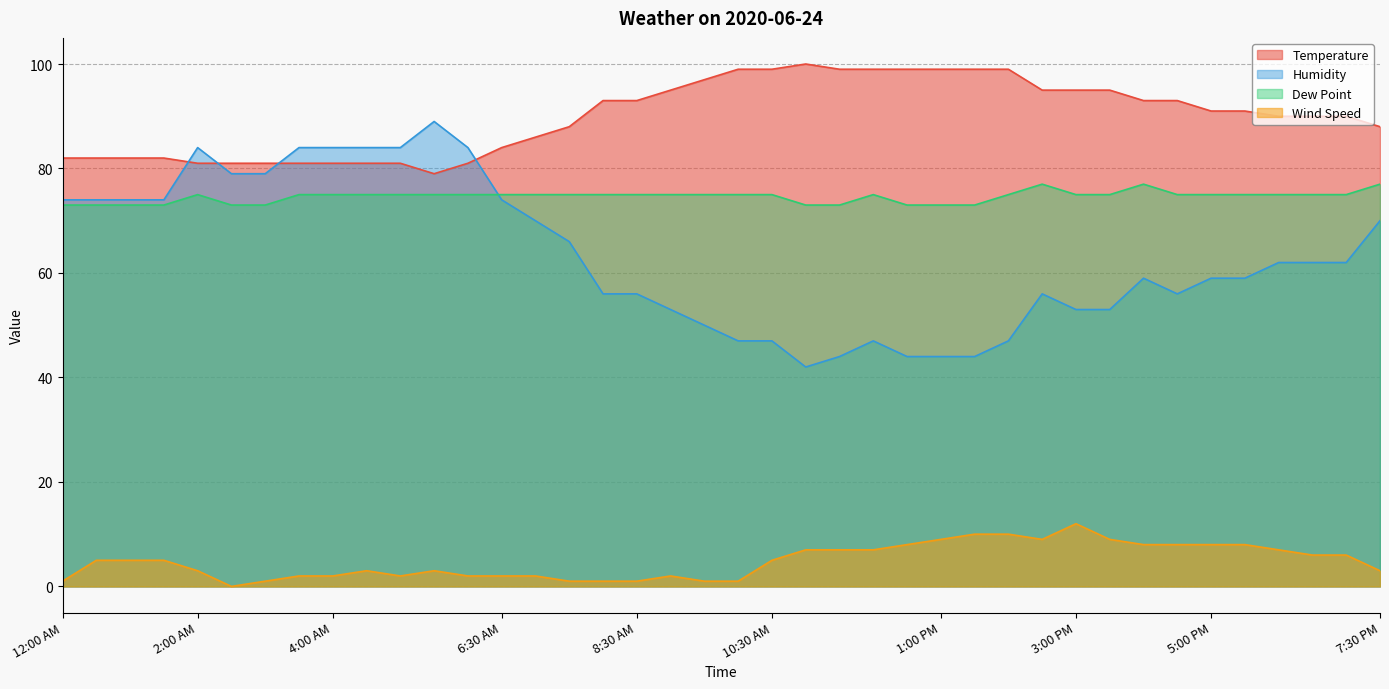

Reading right to left, list all the values displayed in this chart.

Temperature: 88	90	90	90	91	91	93	93	95	95	95	99	99	99	99	99	99	100	99	99	97	95	93	93	88	86	84	81	79	81	81	81	81	81	81	81	82	82	82	82
Humidity: 70	62	62	62	59	59	56	59	53	53	56	47	44	44	44	47	44	42	47	47	50	53	56	56	66	70	74	84	89	84	84	84	84	79	79	84	74	74	74	74
Dew Point: 77	75	75	75	75	75	75	77	75	75	77	75	73	73	73	75	73	73	75	75	75	75	75	75	75	75	75	75	75	75	75	75	75	73	73	75	73	73	73	73
Wind Speed: 3	6	6	7	8	8	8	8	9	12	9	10	10	9	8	7	7	7	5	1	1	2	1	1	1	2	2	2	3	2	3	2	2	1	0	3	5	5	5	1